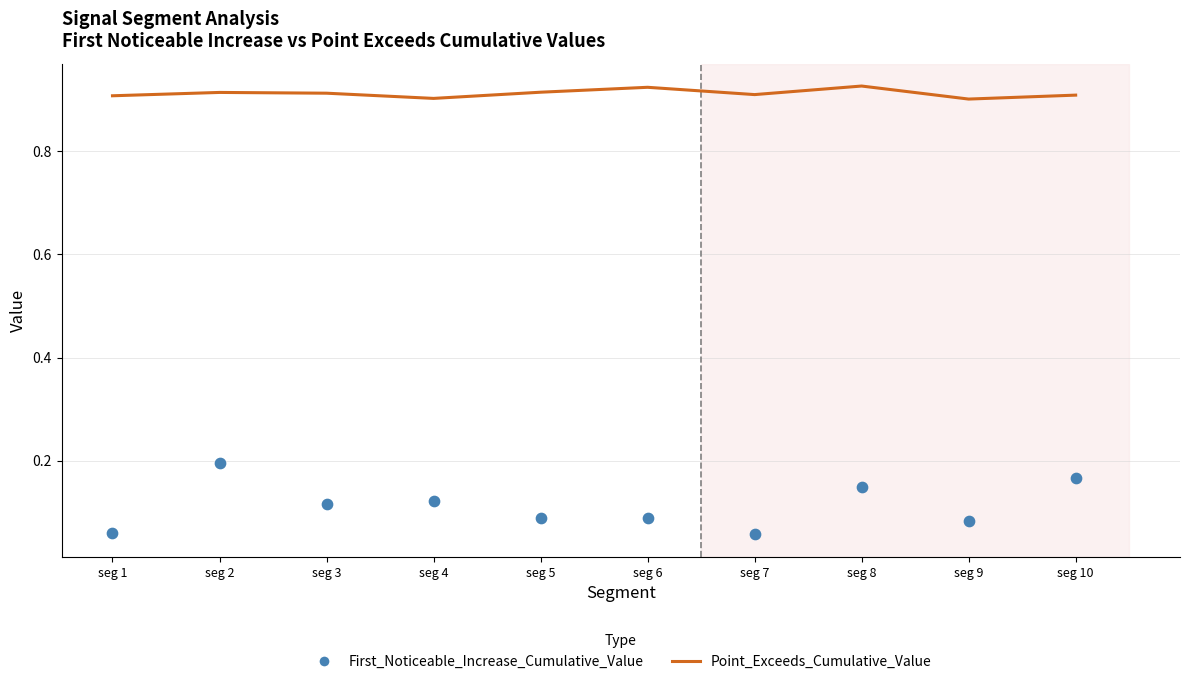

At which category is the sum across all series the highest?

seg 2